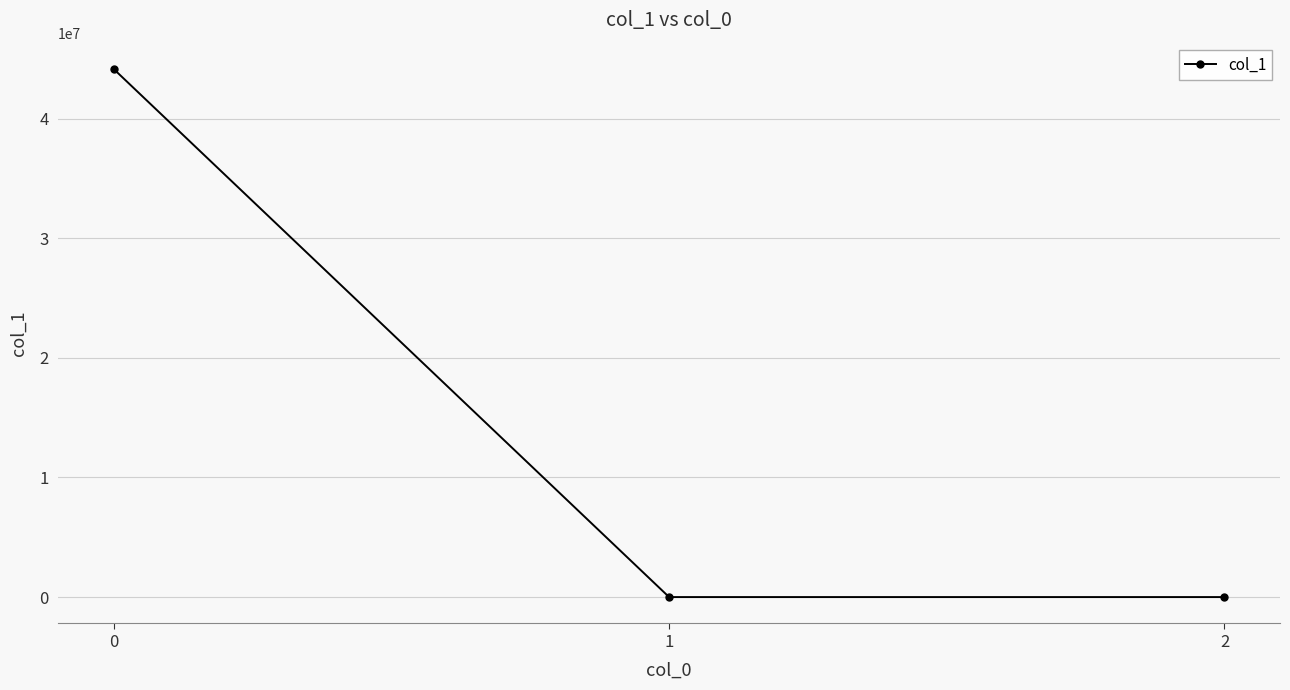

What is the maximum value shown in the chart?

44136235.5